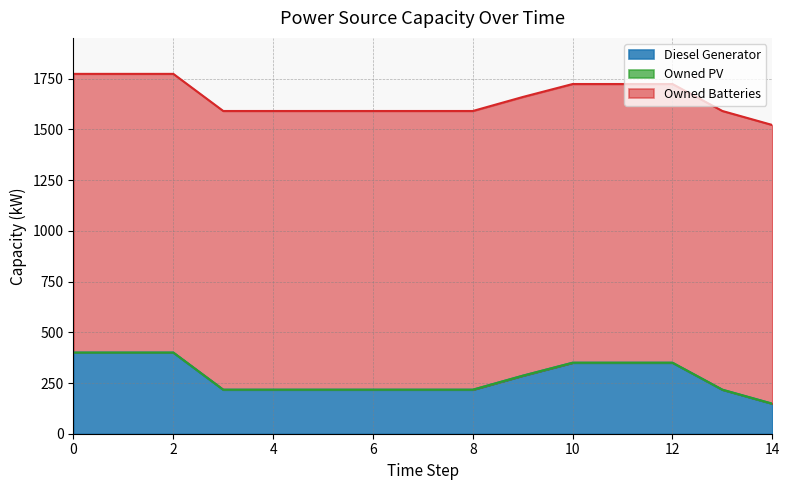

How many lines are shown in the chart?

3